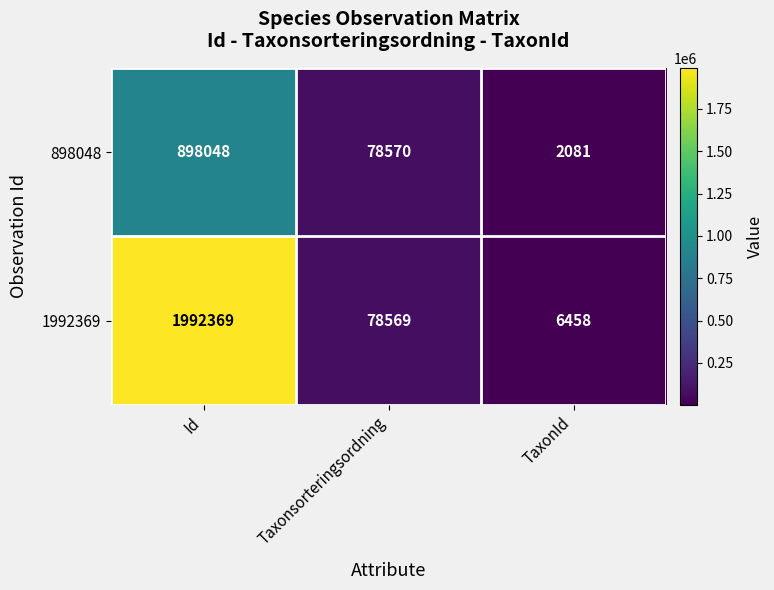

What is the smallest value displayed?

2081